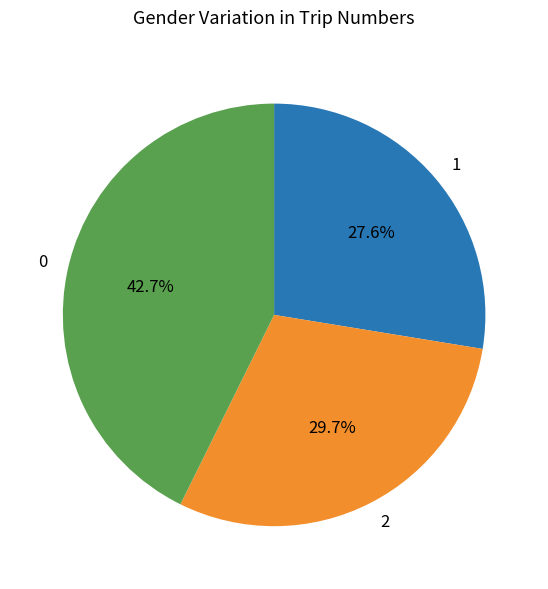

The 2 slice represents 23% of the pie. True or false?

False